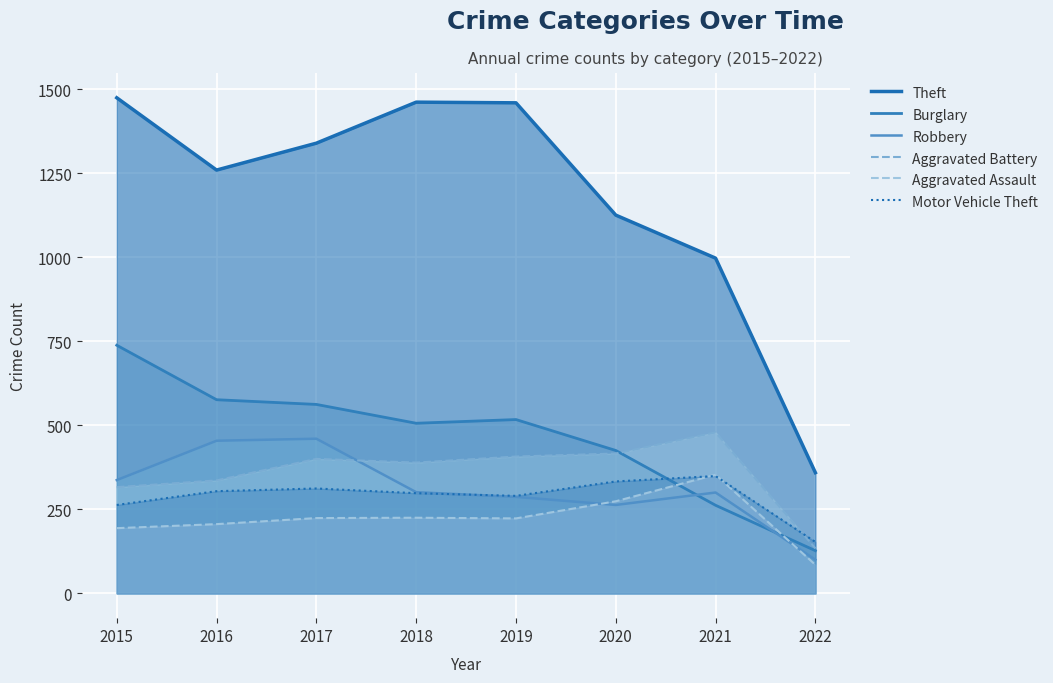

What is the minimum value for Burglary?

127